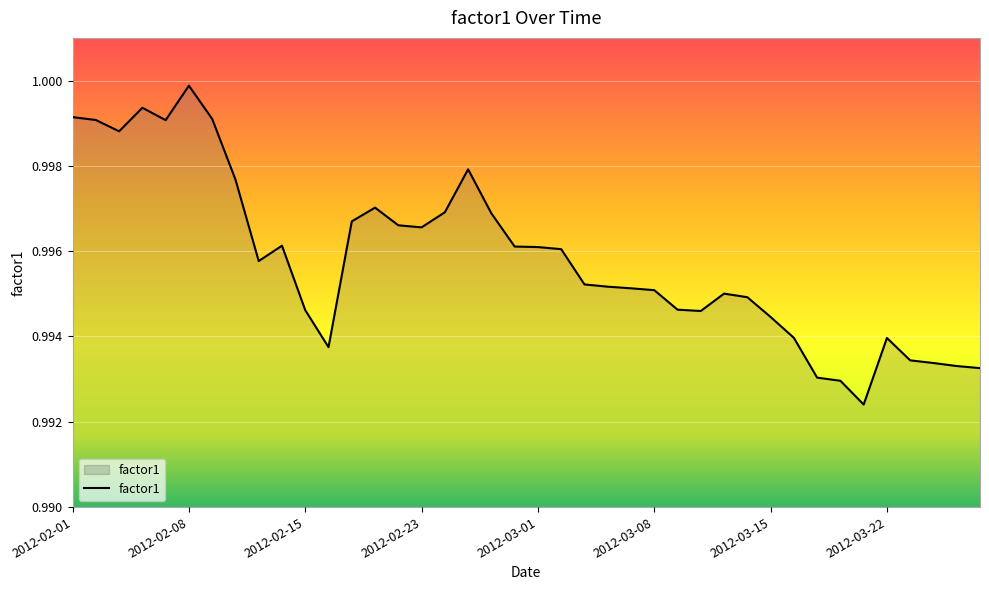

Which label corresponds to the largest value in the chart?

2012-02-08